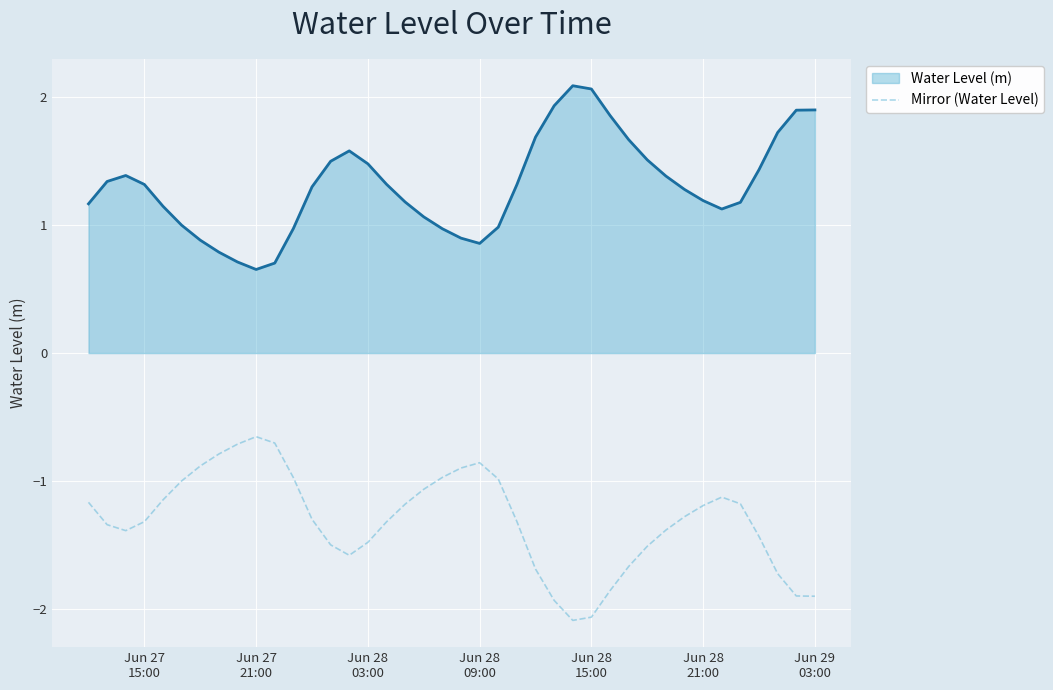

What is the minimum value shown in the chart?

-2.1